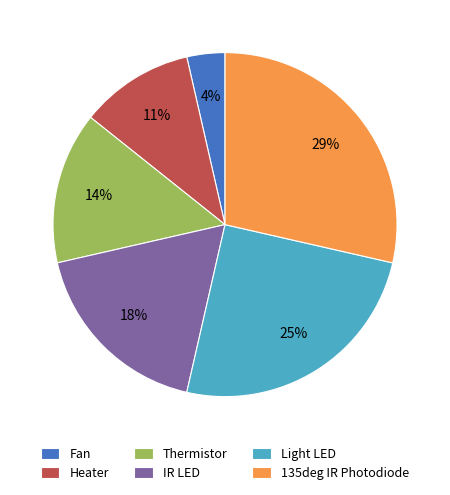

To the nearest percent, what portion does Thermistor represent?

14%